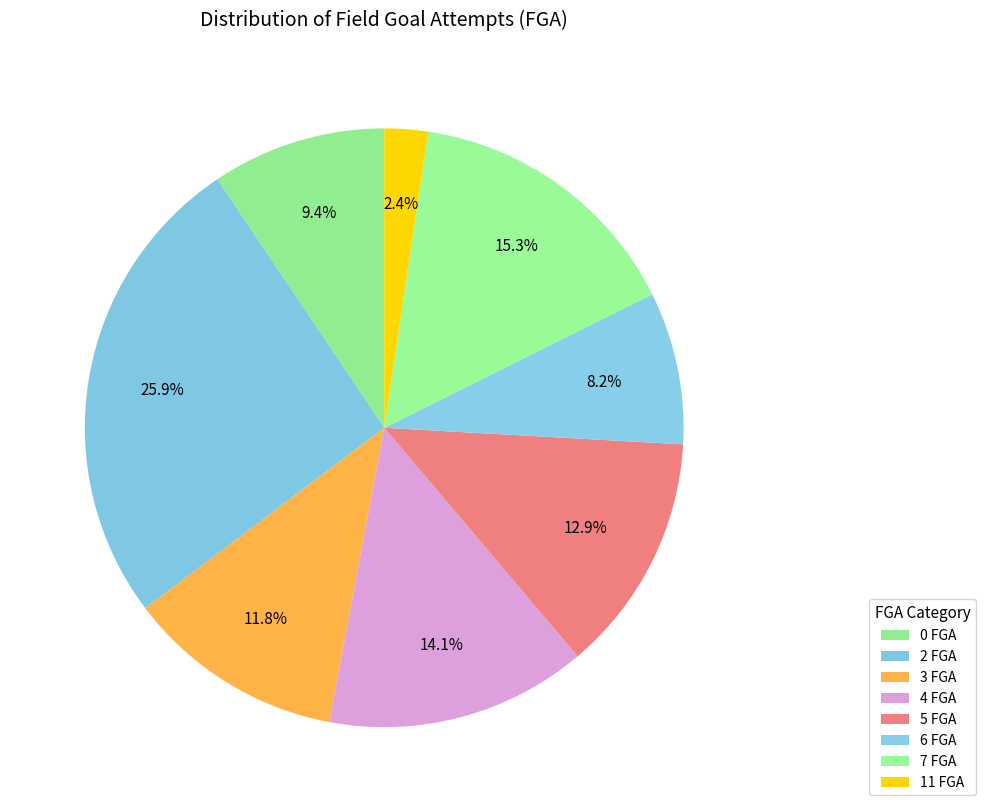

Which has a higher value, 7 FGA or 3 FGA?

7 FGA